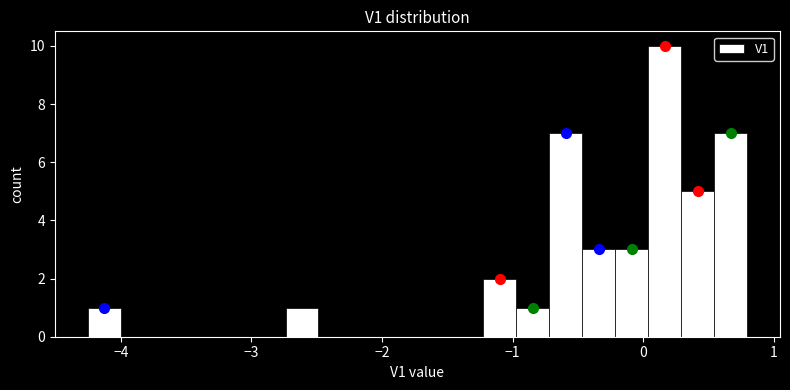

Around what value on the x-axis is the tallest bar? Give the approximate position of its centre, as read against the axis.

0.2